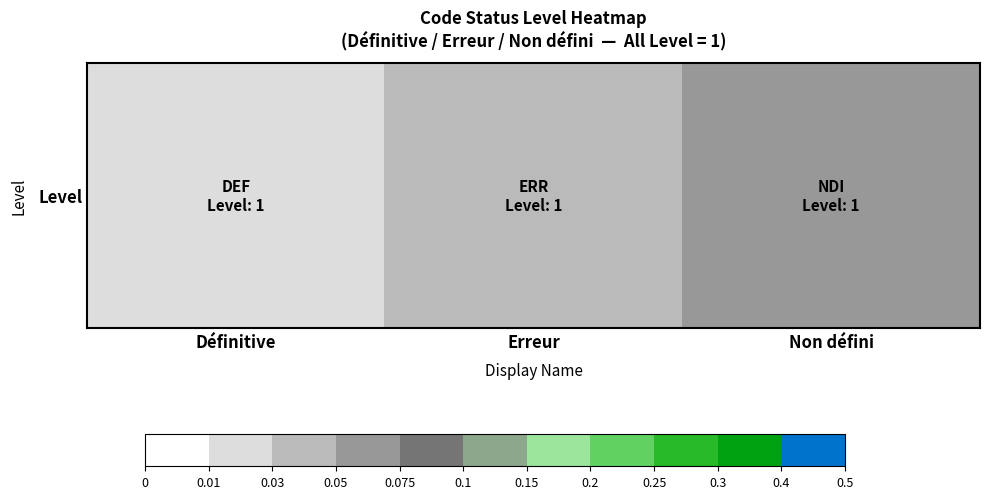

What is the difference between the values at Non défini and Définitive?

0.1